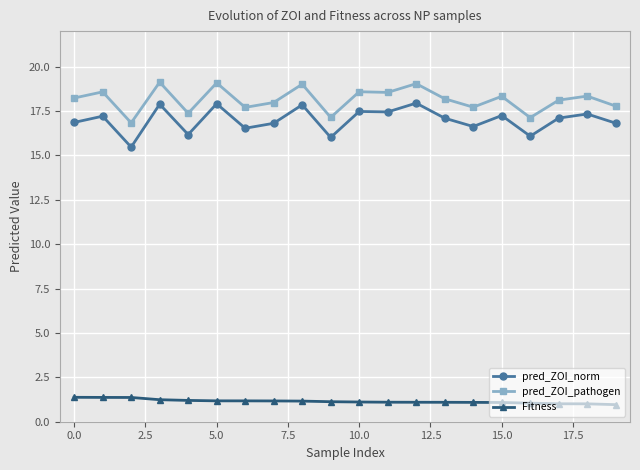

What is the value of the pred_ZOI_norm point at the 12th from the left?

17.4